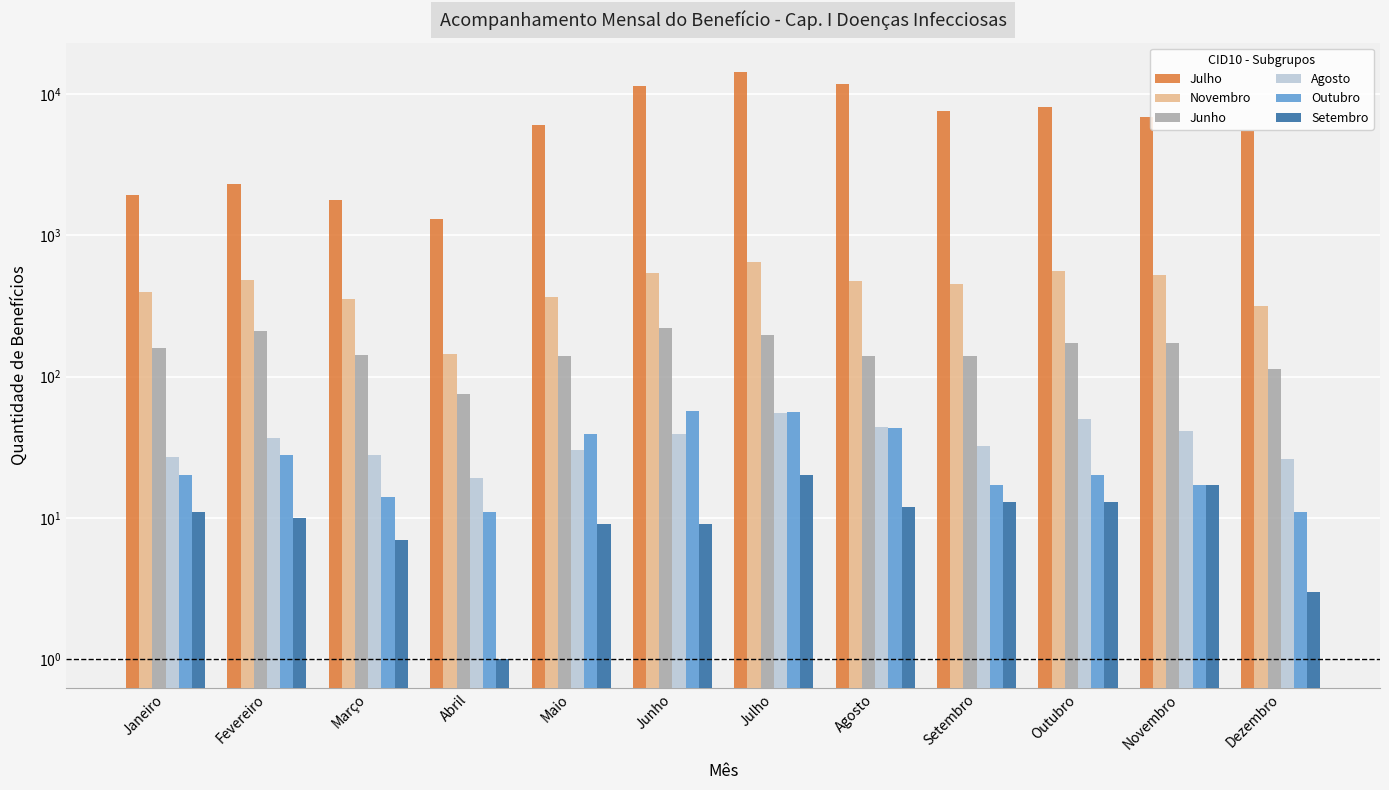

What is the label of the 2nd bar from the left?

Fevereiro